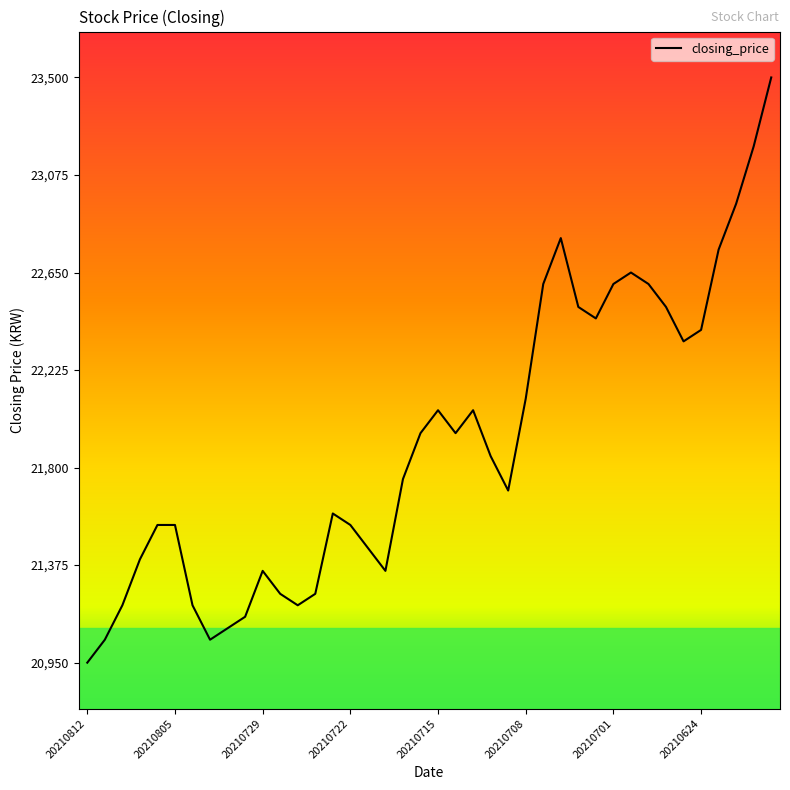

What is the difference between the maximum and minimum values?

2550